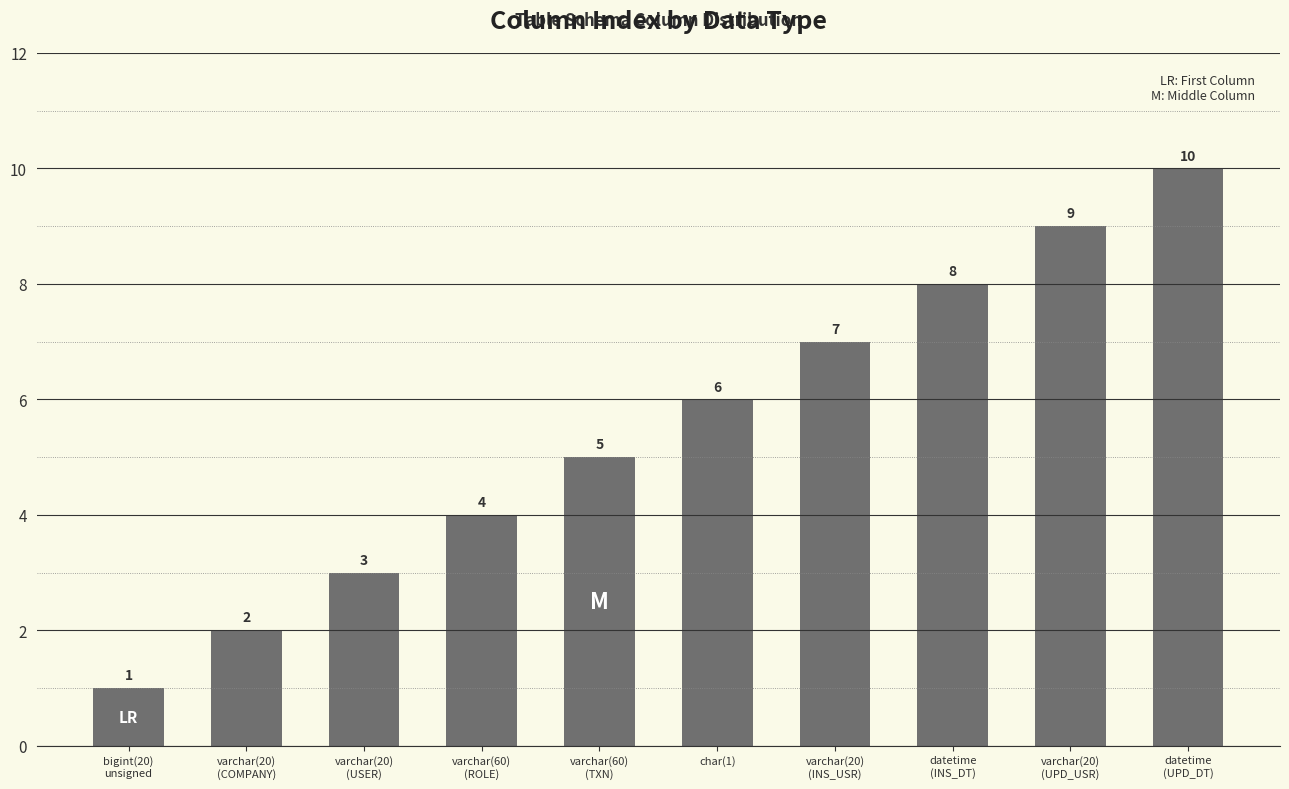

What is the label of the 5th bar from the right?

char(1)